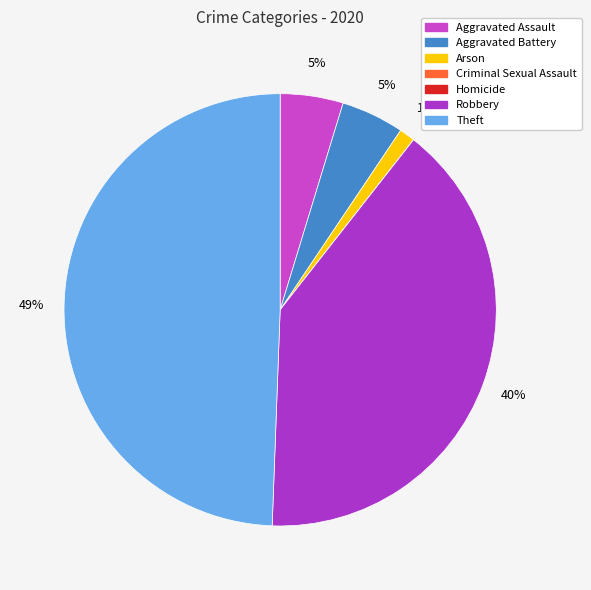

True or false: Aggravated Assault accounts for 5% of the total.

True